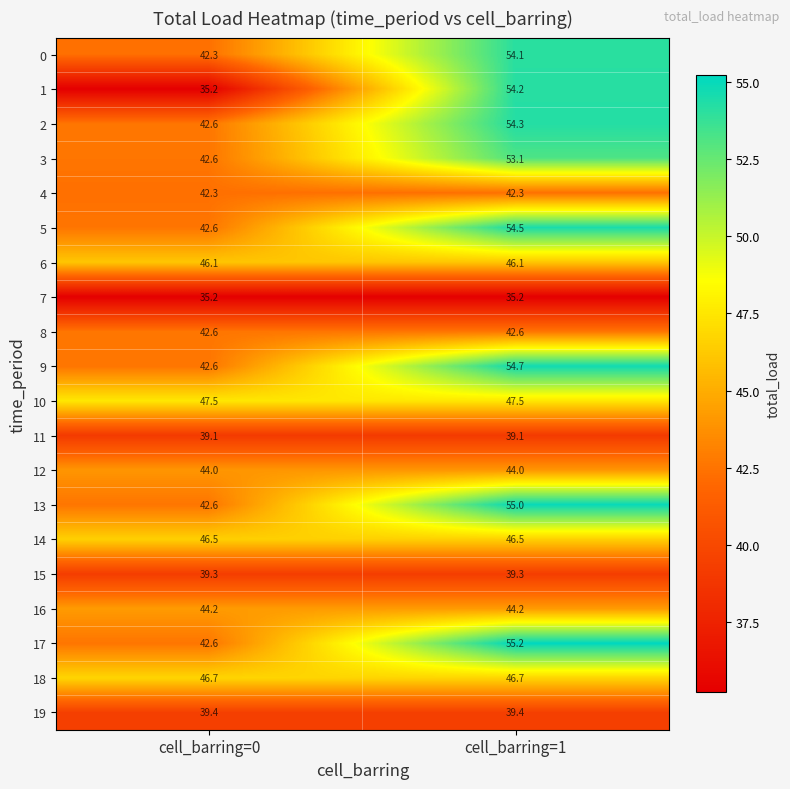

Rank the series at cell_barring=1 from highest to lowest value.

17, 13, 9, 5, 2, 1, 0, 3, 10, 18, 14, 6, 16, 12, 8, 4, 19, 15, 11, 7